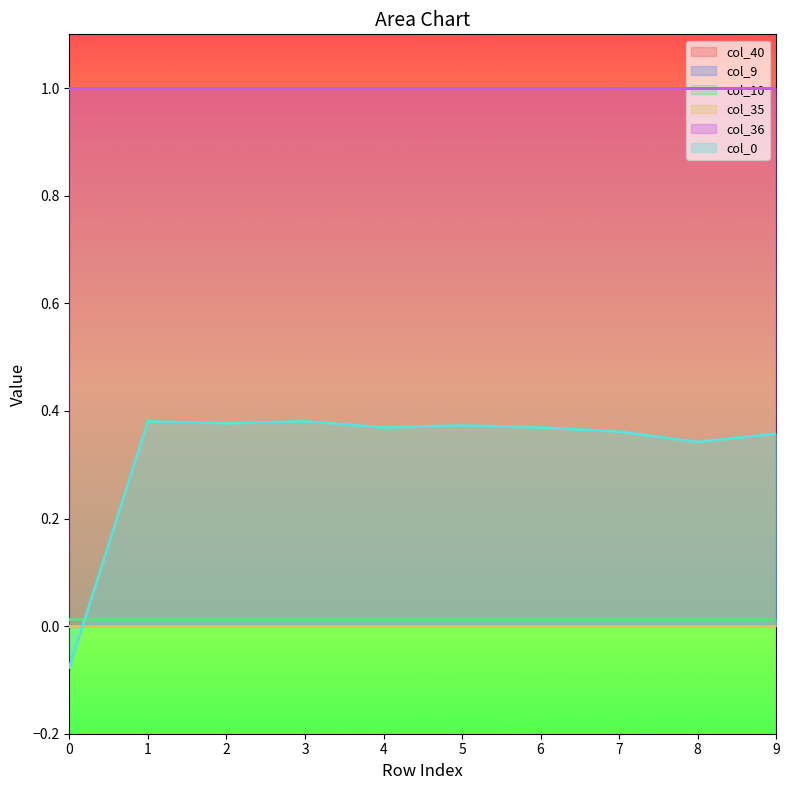

Reading left to right, what are all the values shown in this chart?

col_40: 0=1.0	1=1.0	2=1.0	3=1.0	4=1.0	5=1.0	6=1.0	7=1.0	8=1.0	9=1.0
col_9: 0=0.0	1=0.0	2=0.0	3=0.0	4=0.0	5=0.0	6=0.0	7=0.0	8=0.0	9=0.0
col_10: 0=0.0	1=0.0	2=0.0	3=0.0	4=0.0	5=0.0	6=0.0	7=0.0	8=0.0	9=0.0
col_35: 0=0.0	1=0.0	2=0.0	3=0.0	4=0.0	5=0.0	6=0.0	7=0.0	8=0.0	9=0.0
col_36: 0=1.0	1=1.0	2=1.0	3=1.0	4=1.0	5=1.0	6=1.0	7=1.0	8=1.0	9=1.0
col_0: 0=-0.1	1=0.4	2=0.4	3=0.4	4=0.4	5=0.4	6=0.4	7=0.4	8=0.3	9=0.4